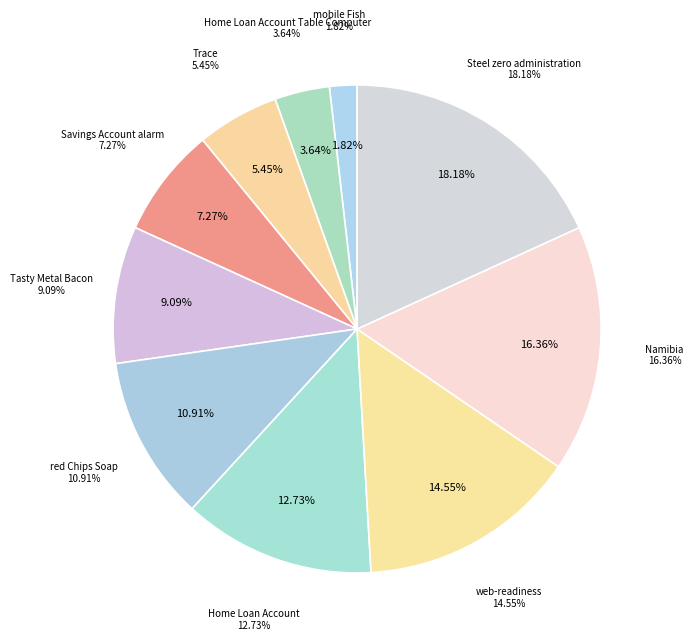

What percentage do mobile Fish and Home Loan Account Table Computer together represent?

5.5%